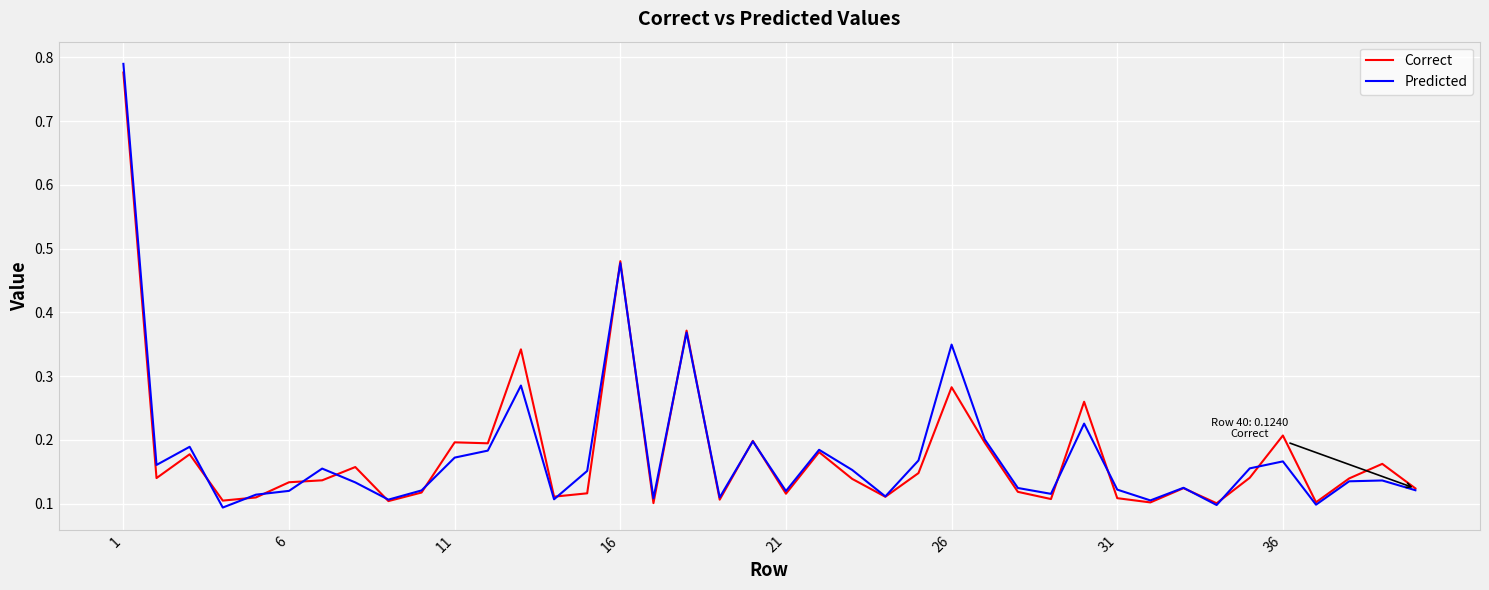

Which series has the largest range (max minus min)?

Predicted